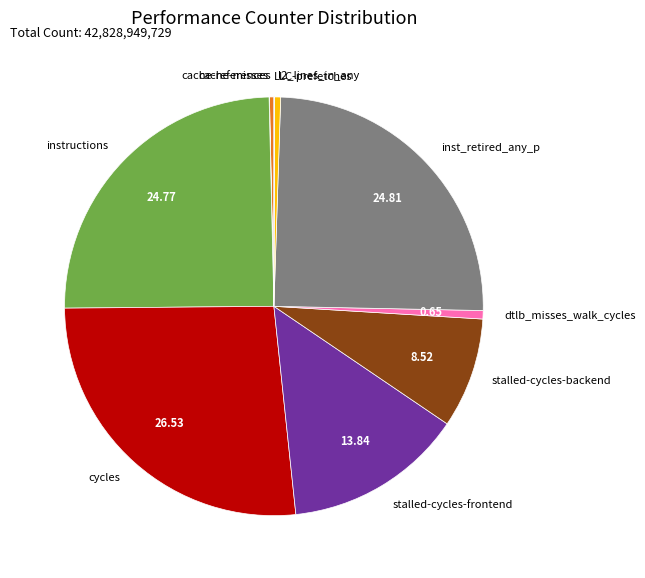

Does inst_retired_any_p account for over 50% of the chart?

No